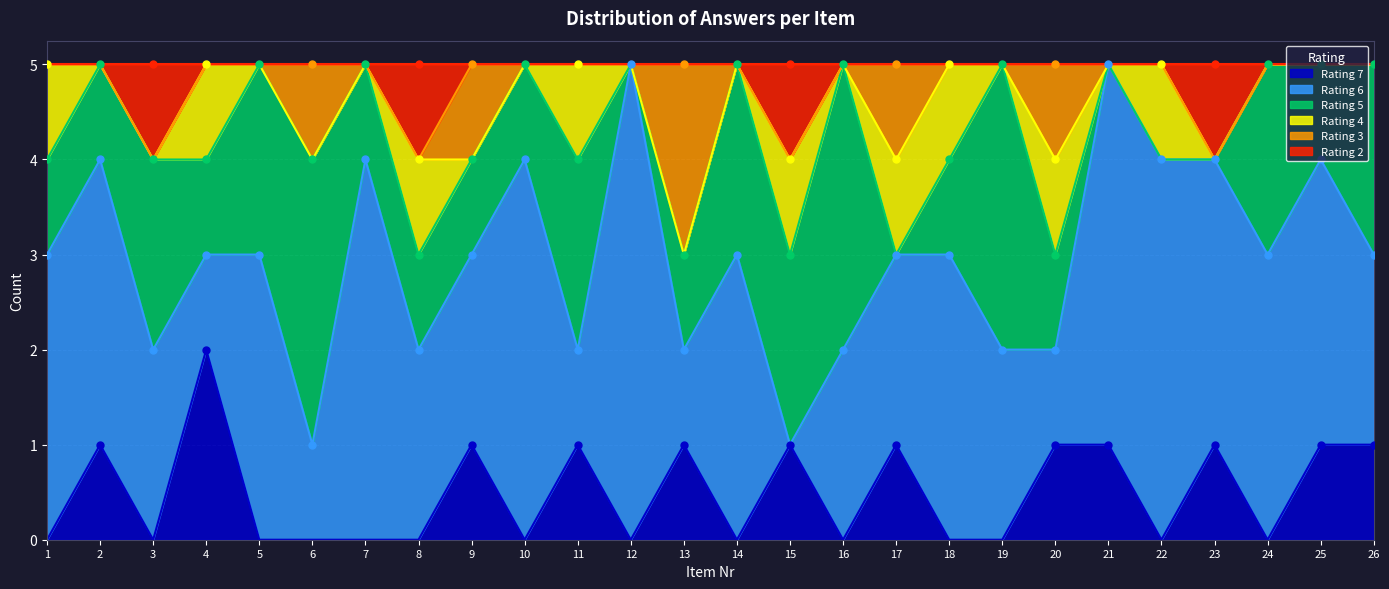

What is the value of the Rating 4 point at the 15th from the left?

1